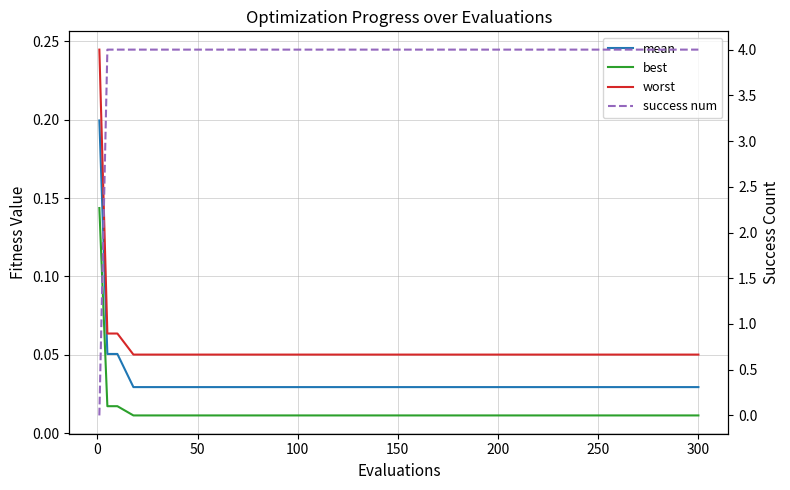

What are all the series names shown in the legend?

mean, best, worst, success num